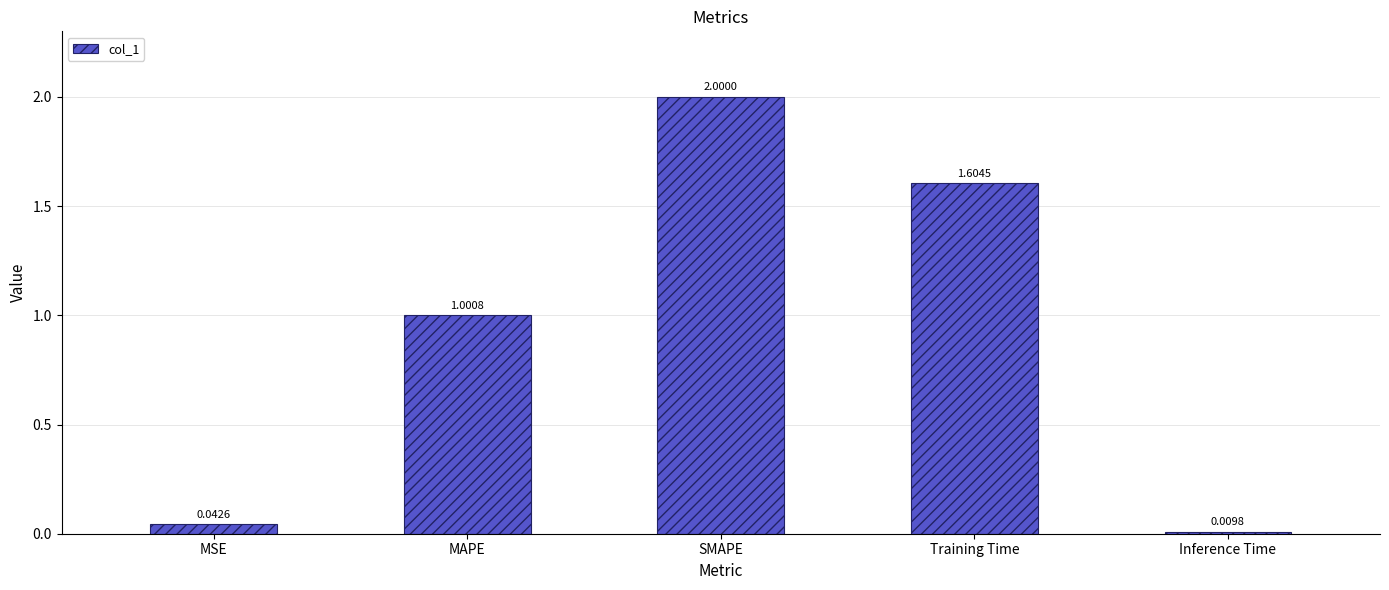

Which label corresponds to the smallest value in the chart?

Inference Time